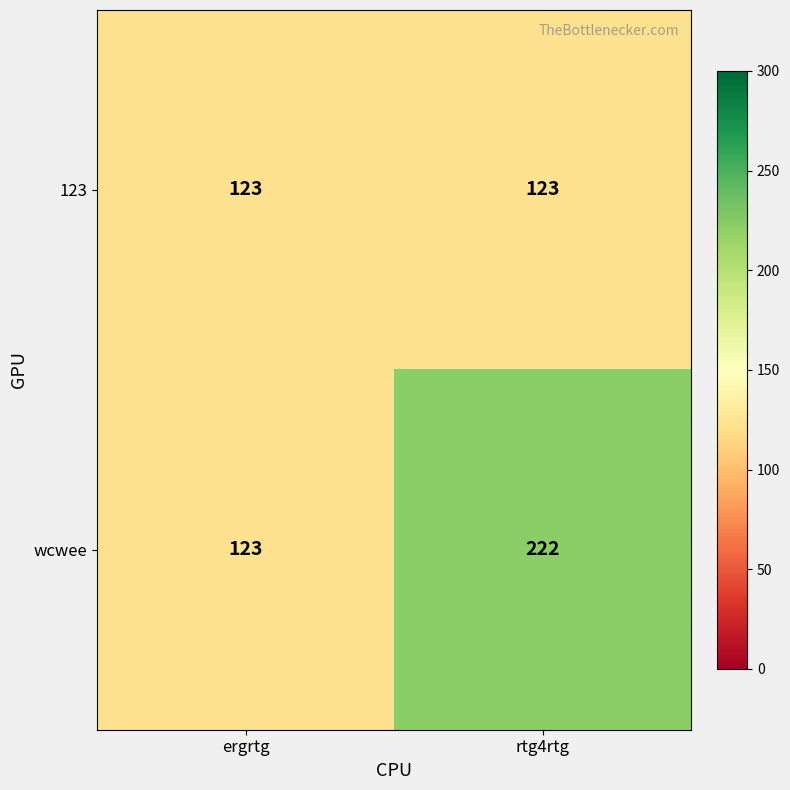

Reading left to right, extract all data points from this chart.

123: ergrtg=123	rtg4rtg=123
wcwee: ergrtg=123	rtg4rtg=222